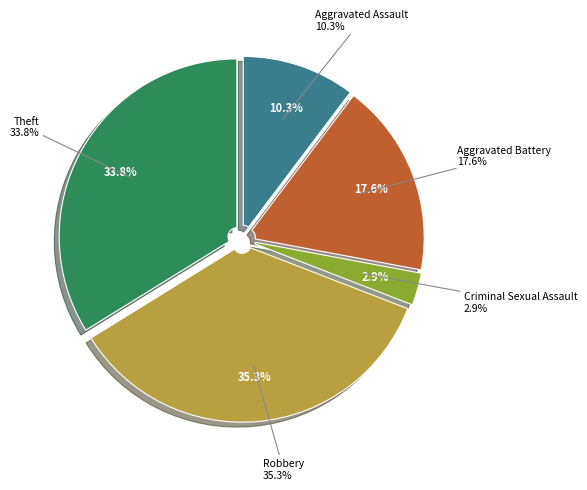

Is Aggravated Battery the majority of the pie?

No